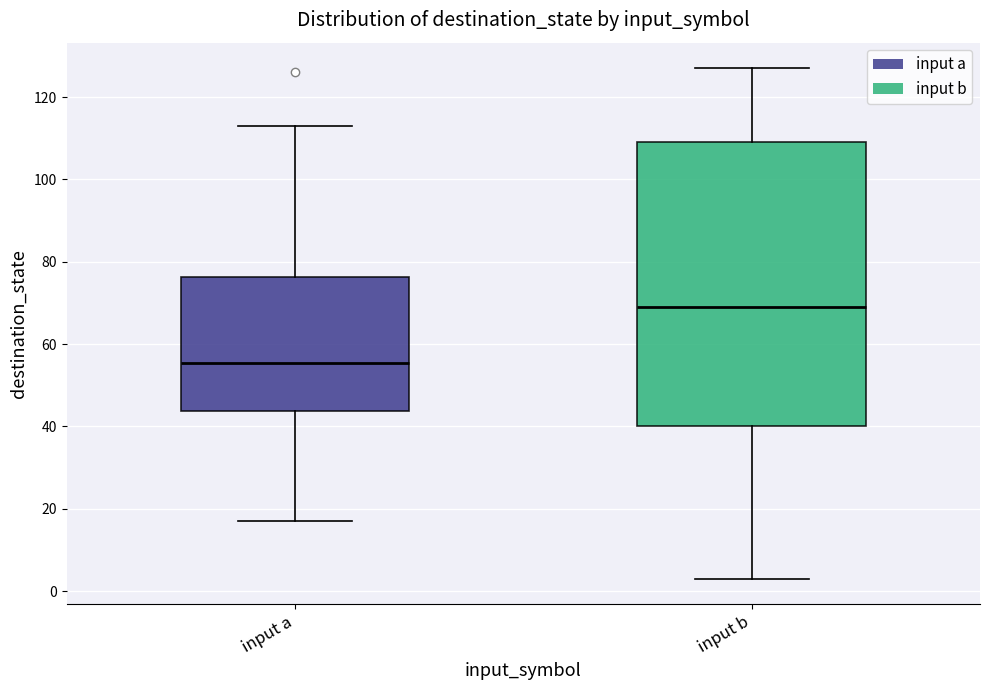

Where does the lower whisker of the box for input a end on the y-axis? The values are not printed on the chart, so give them approximately, as read against the axis.

18